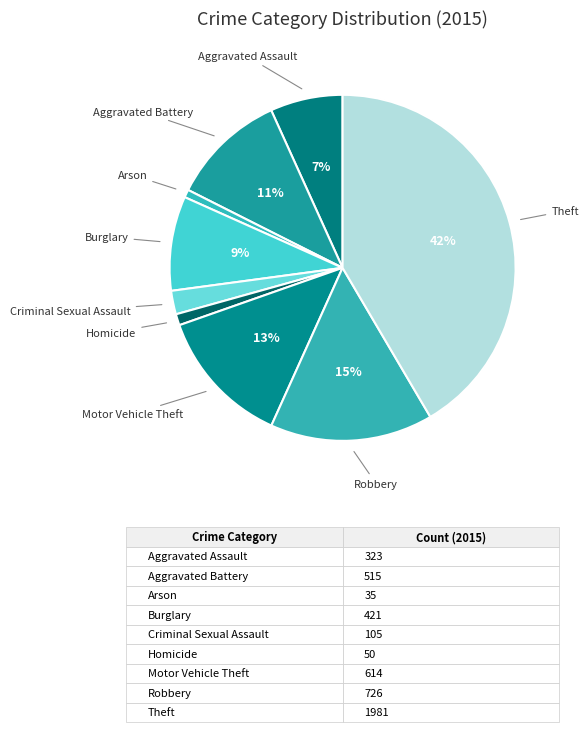

Do Homicide and Aggravated Assault together represent more than half of the pie?

No